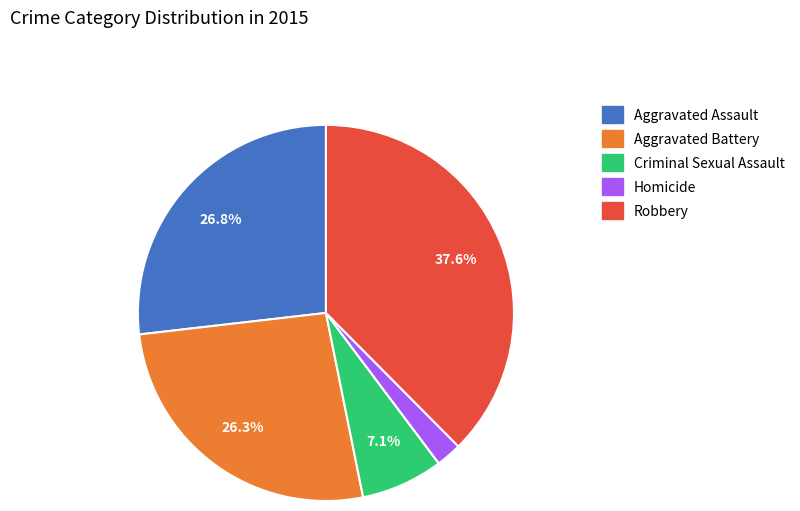

What is the ratio of the value at Criminal Sexual Assault to the value at Aggravated Battery?

0.3